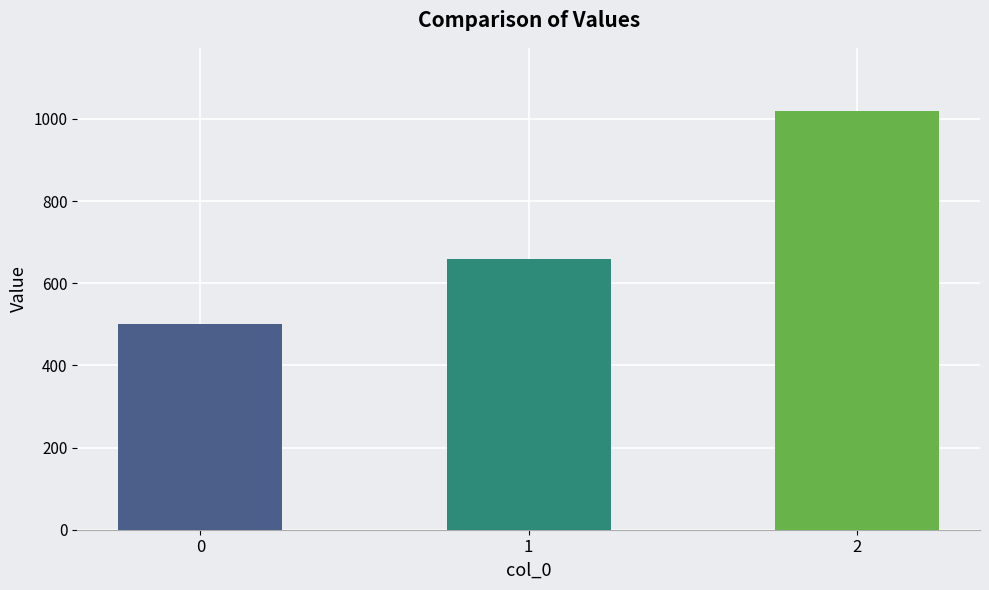

What is the smallest value displayed?

500